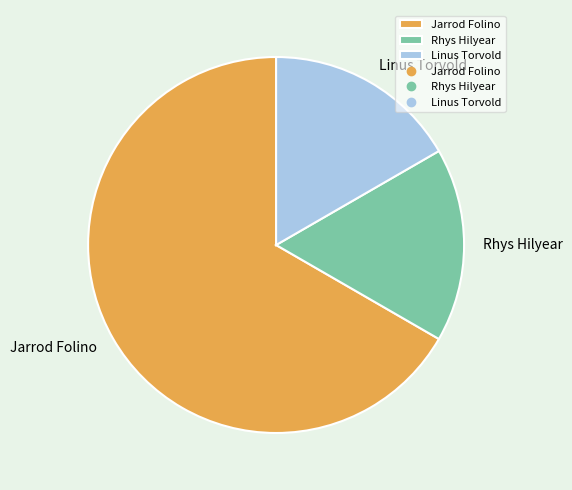

Approximately how many times larger is the value at Rhys Hilyear compared to Linus Torvold?

1.0